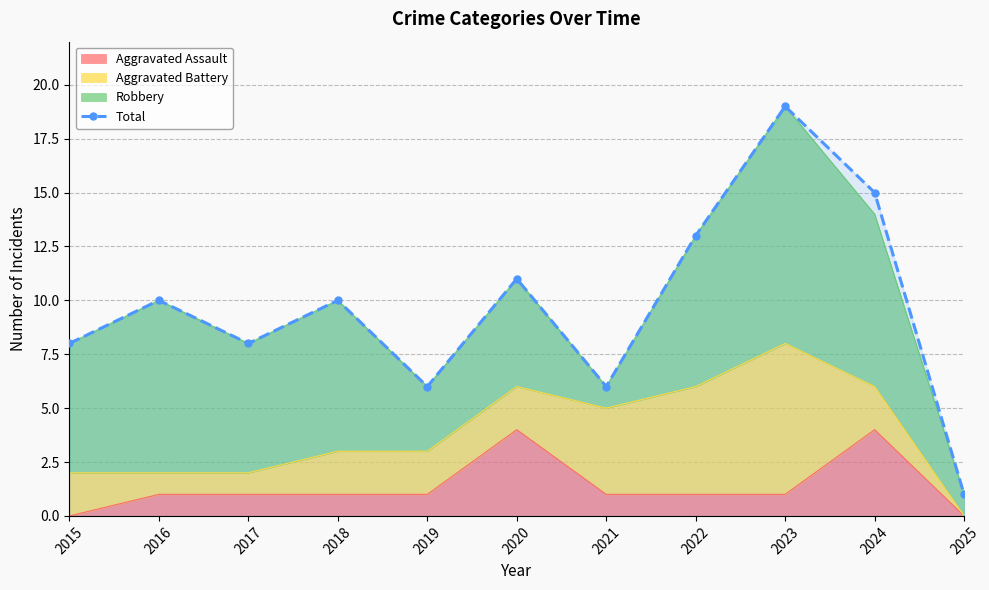

Rank the categories by value from highest to lowest.

2023, 2024, 2022, 2020, 2016, 2018, 2015, 2017, 2019, 2021, 2025